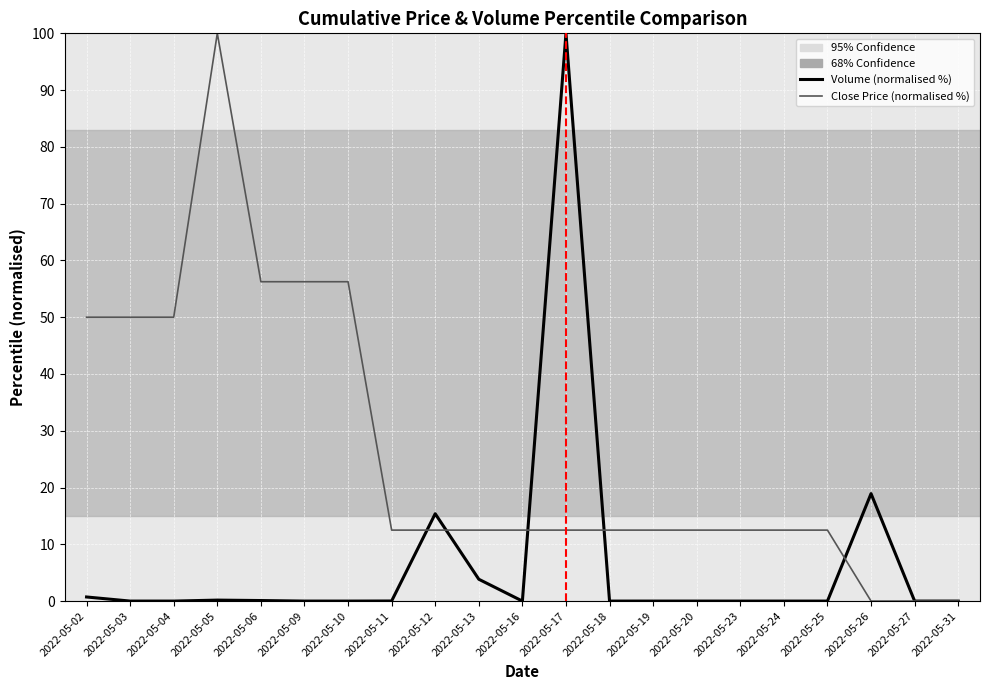

Which series has the largest total across all categories?

Close Price (normalised %)